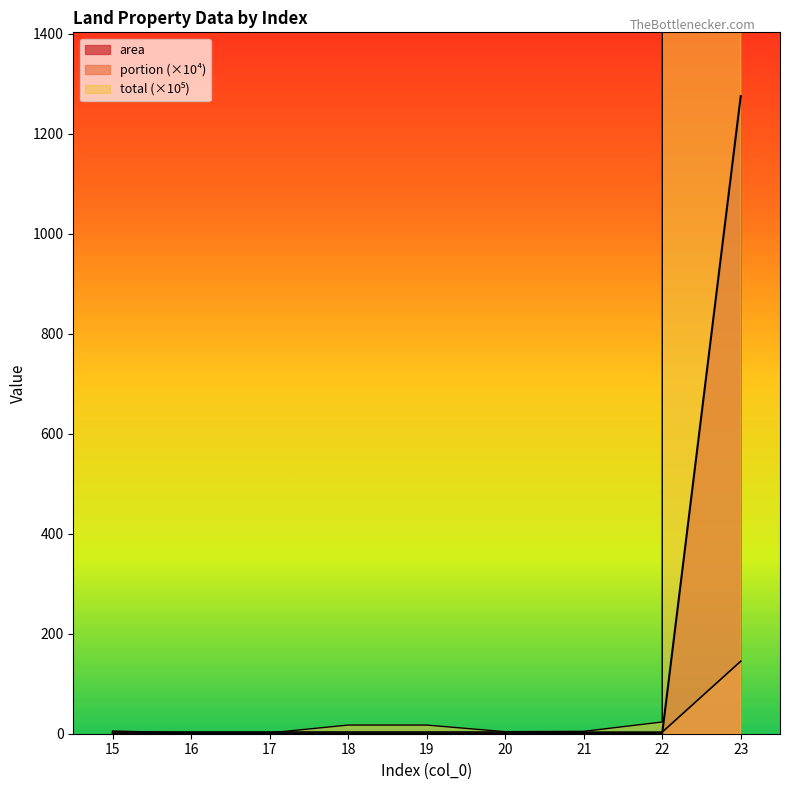

True or false: area and total intersect in this chart.

False